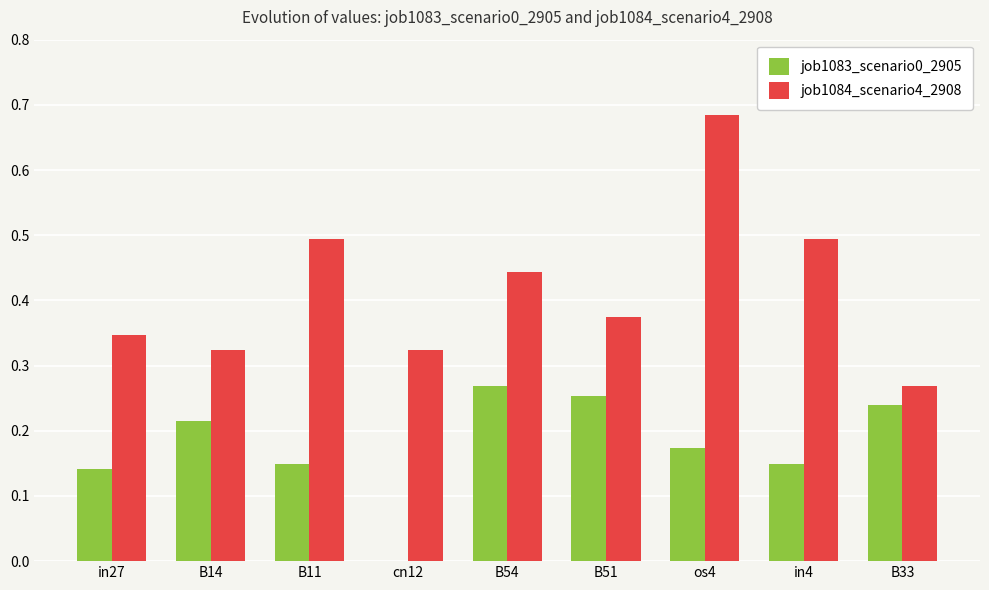

What is the approximate value of job1084_scenario4_2908 at in4?

0.5